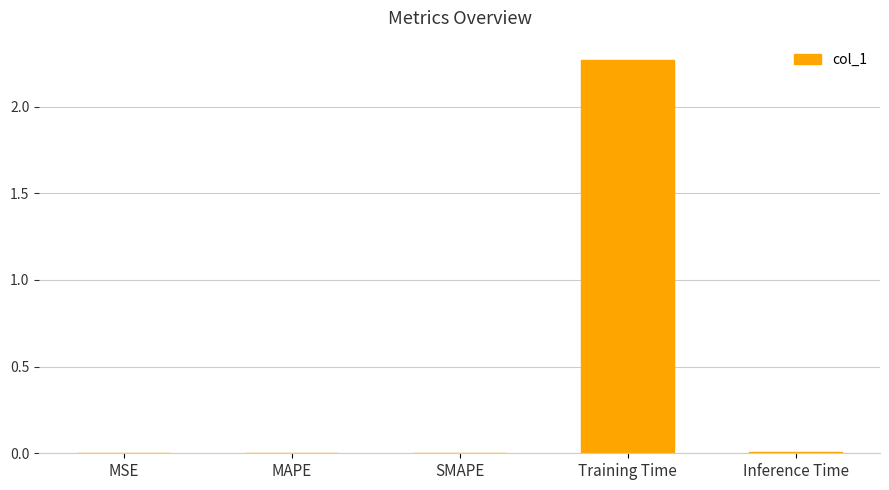

Are the bars horizontal?

No